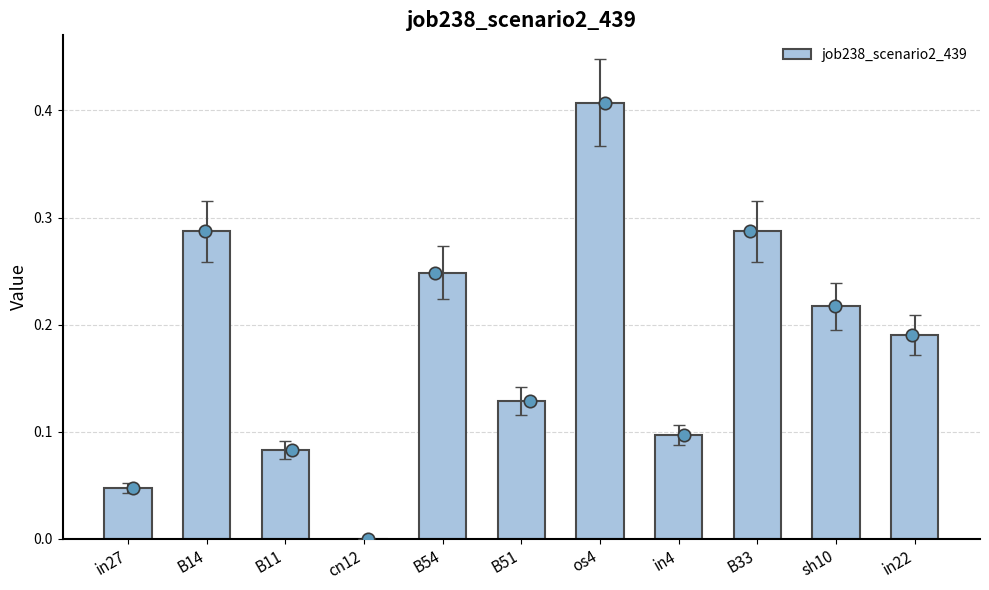

Between sh10 and B51, which is larger?

sh10